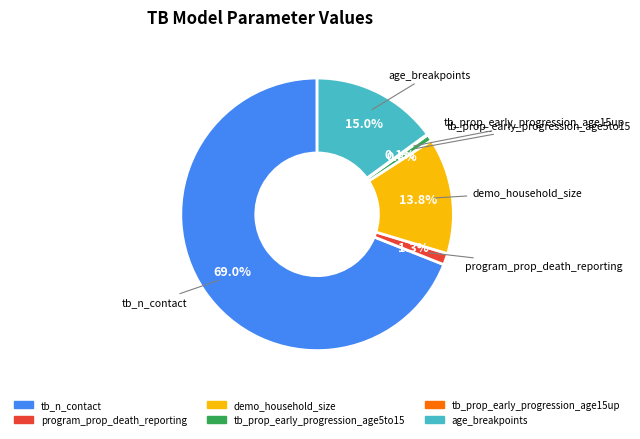

To the nearest percent, what percentage of the pie is program_prop_death_reporting?

1%